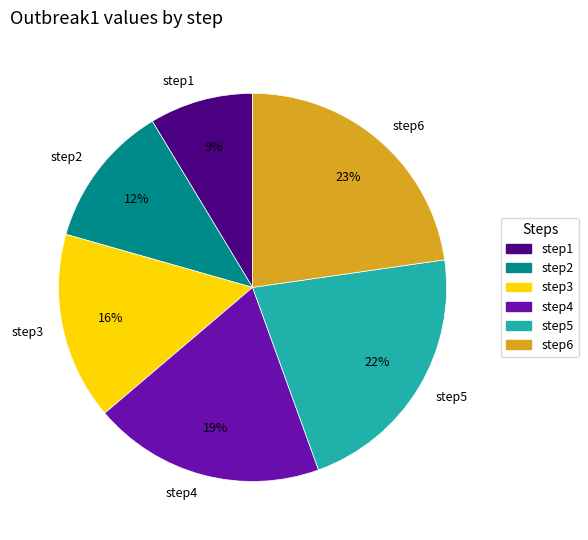

Which category has the biggest portion of the pie?

step6